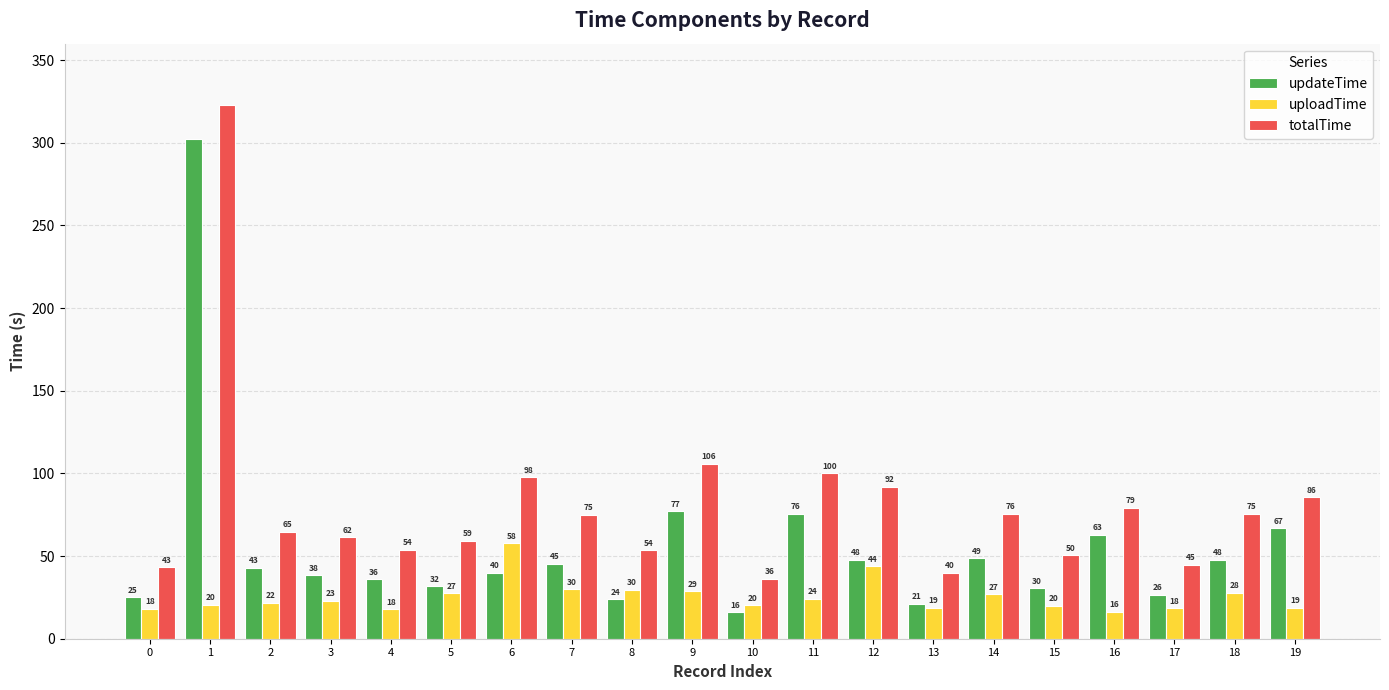

Which series has the largest total across all categories?

totalTime